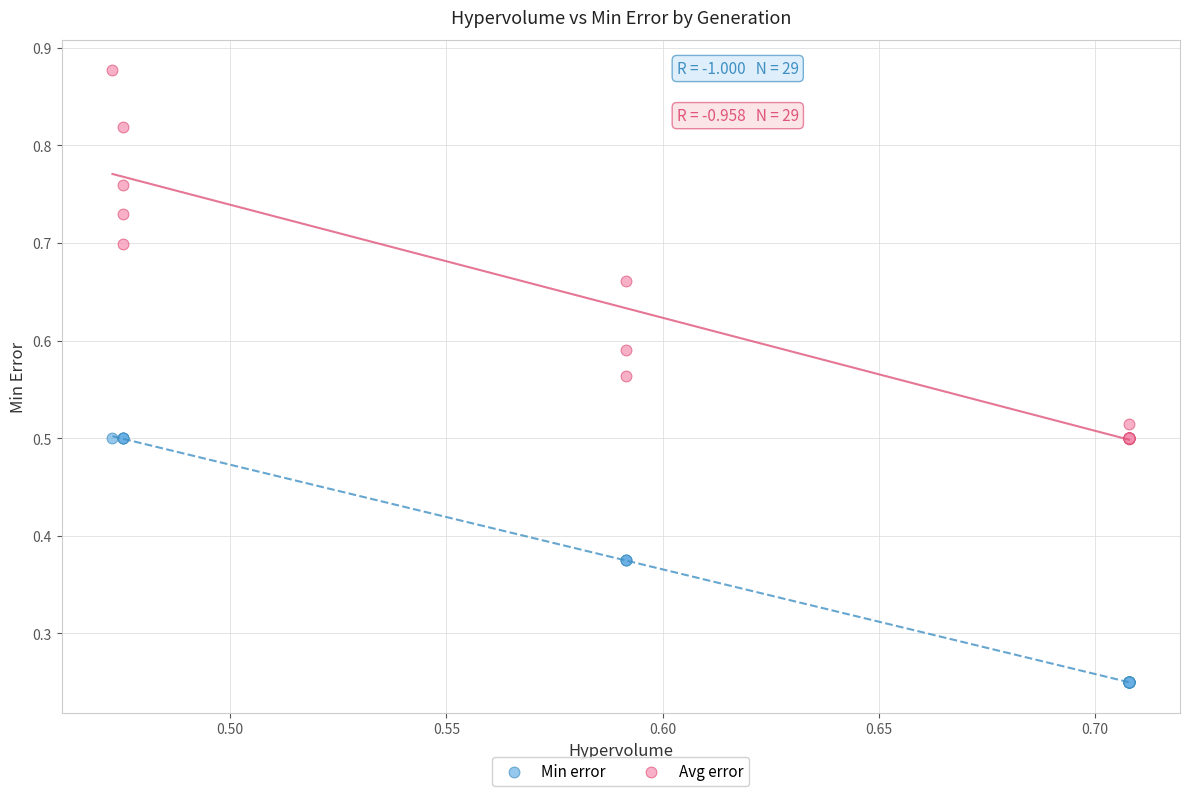

Which series contains the highest Y value?

Avg error